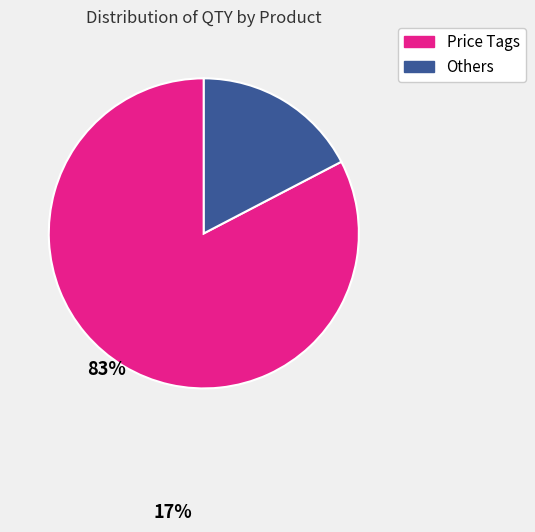

Does any single category account for the majority?

Yes